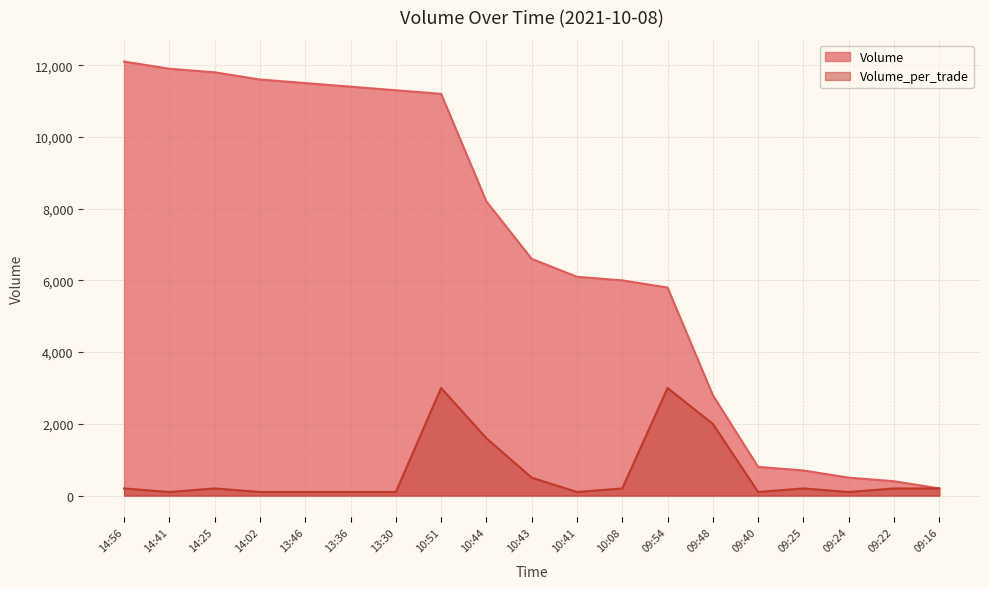

What are all the series names shown in the legend?

Volume, Volume_per_trade